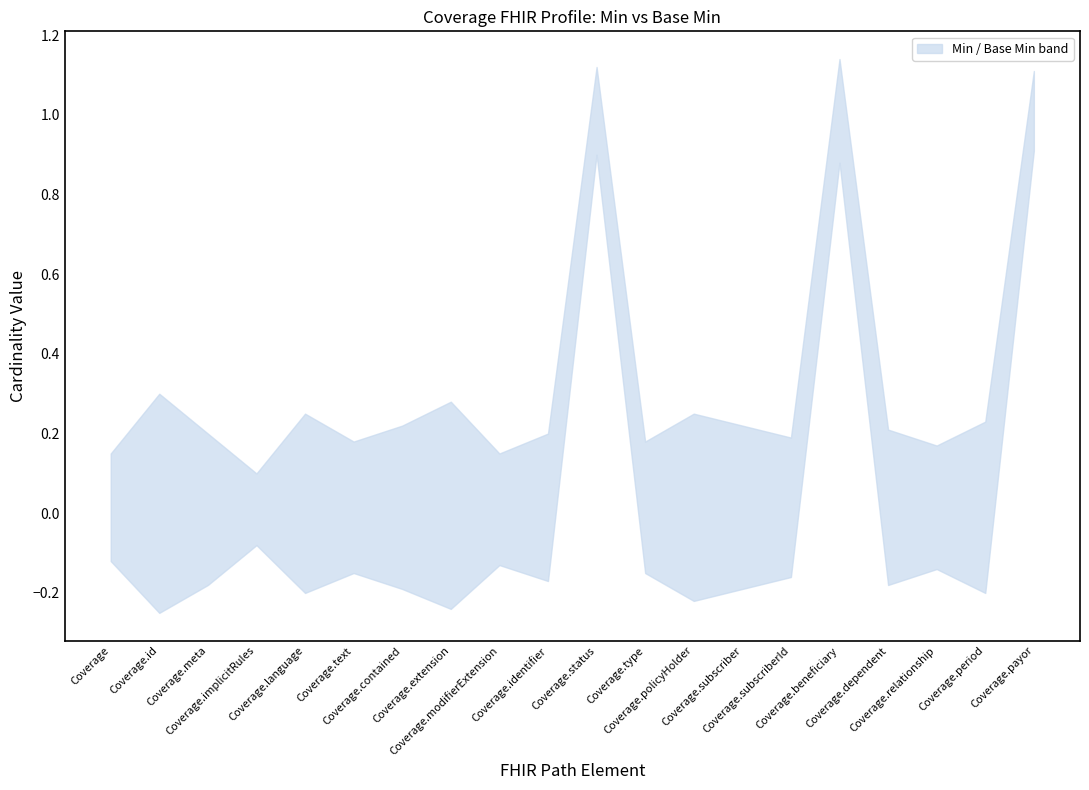

Which series has the largest total across all categories?

Min